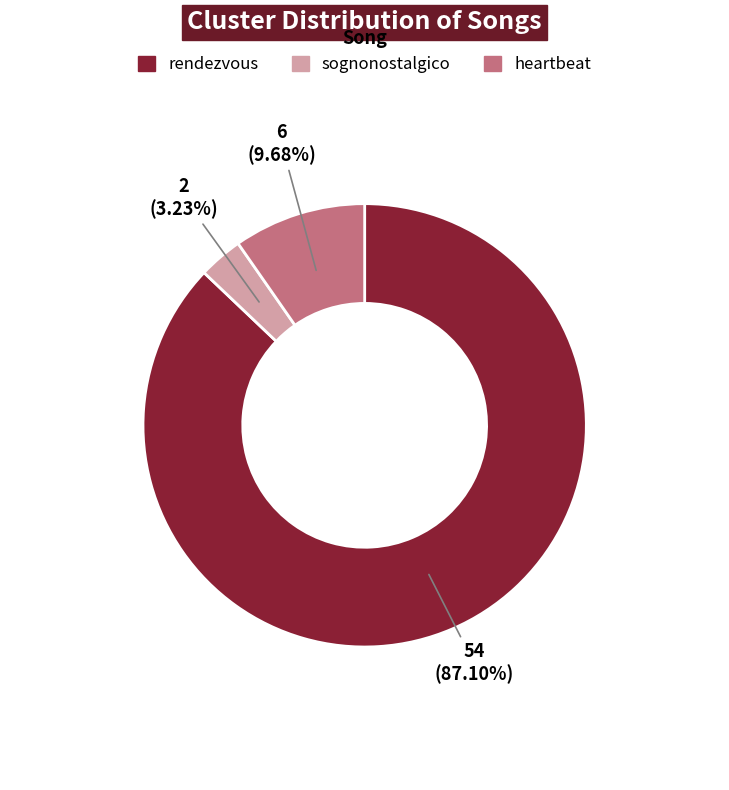

Is heartbeat the majority of the pie?

No